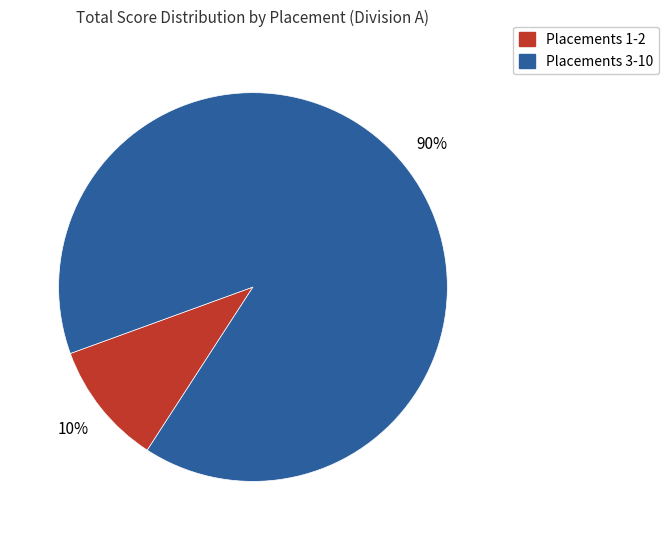

To the nearest percent, what is the average slice percentage?

50%